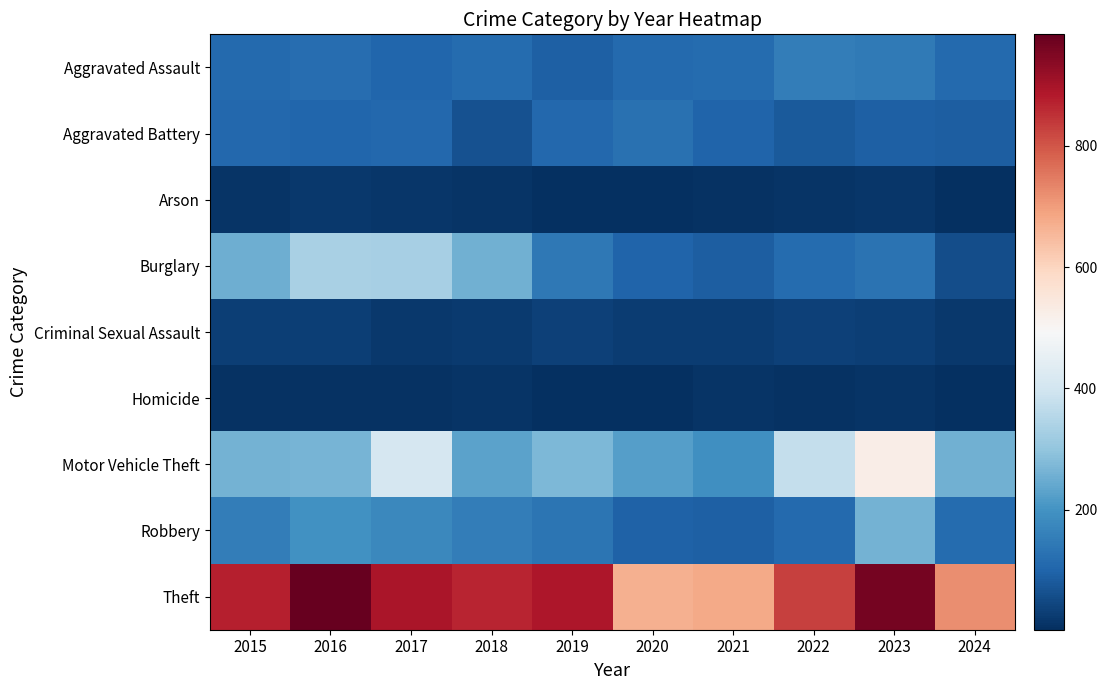

Reading left to right, what are all the values shown in this chart?

Aggravated Assault: 2015=110	2016=118	2017=105	2018=115	2019=92	2020=113	2021=115	2022=154	2023=146	2024=111
Aggravated Battery: 2015=108	2016=102	2017=108	2018=67	2019=108	2020=125	2021=100	2022=81	2023=92	2024=88
Arson: 2015=13	2016=20	2017=14	2018=12	2019=5	2020=4	2021=6	2022=11	2023=15	2024=2
Burglary: 2015=254	2016=333	2017=329	2018=257	2019=143	2020=100	2021=90	2022=116	2023=130	2024=59
Criminal Sexual Assault: 2015=29	2016=30	2017=21	2018=22	2019=35	2020=28	2021=27	2022=35	2023=32	2024=19
Homicide: 2015=9	2016=7	2017=8	2018=10	2019=5	2020=2	2021=13	2022=9	2023=10	2024=3
Motor Vehicle Theft: 2015=261	2016=265	2017=411	2018=231	2019=273	2020=221	2021=193	2022=376	2023=524	2024=256
Robbery: 2015=154	2016=194	2017=178	2018=155	2019=135	2020=97	2021=91	2022=111	2023=260	2024=115
Theft: 2015=874	2016=984	2017=892	2018=868	2019=891	2020=666	2021=678	2022=827	2023=964	2024=723